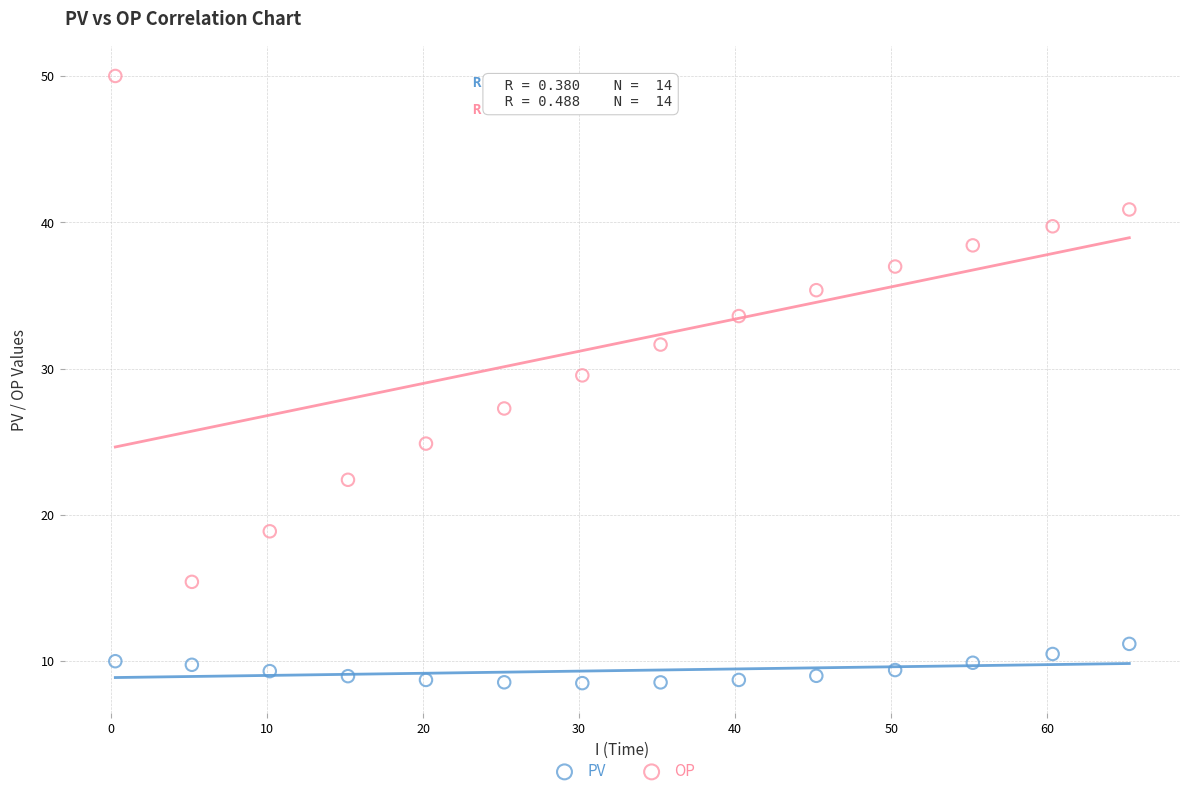

Across all series, what Y value is closest to 29?

29.5